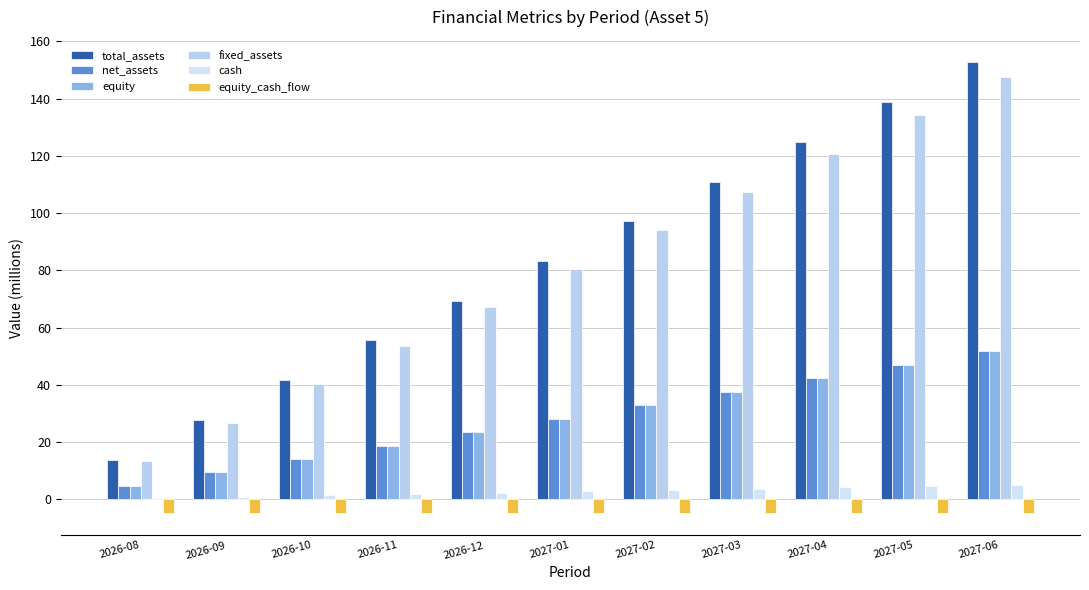

What is the total value across all series at 2026-10?

106.7